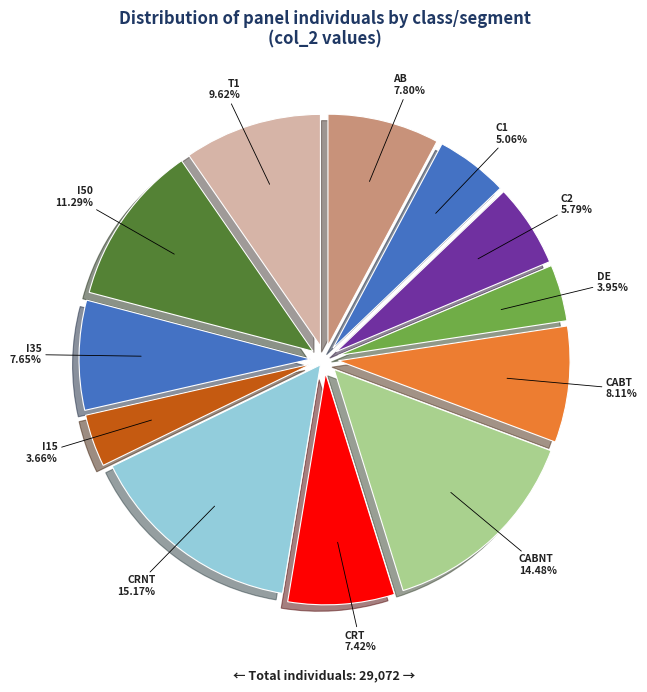

What percentage do C2 and CRT together represent?

13.2%